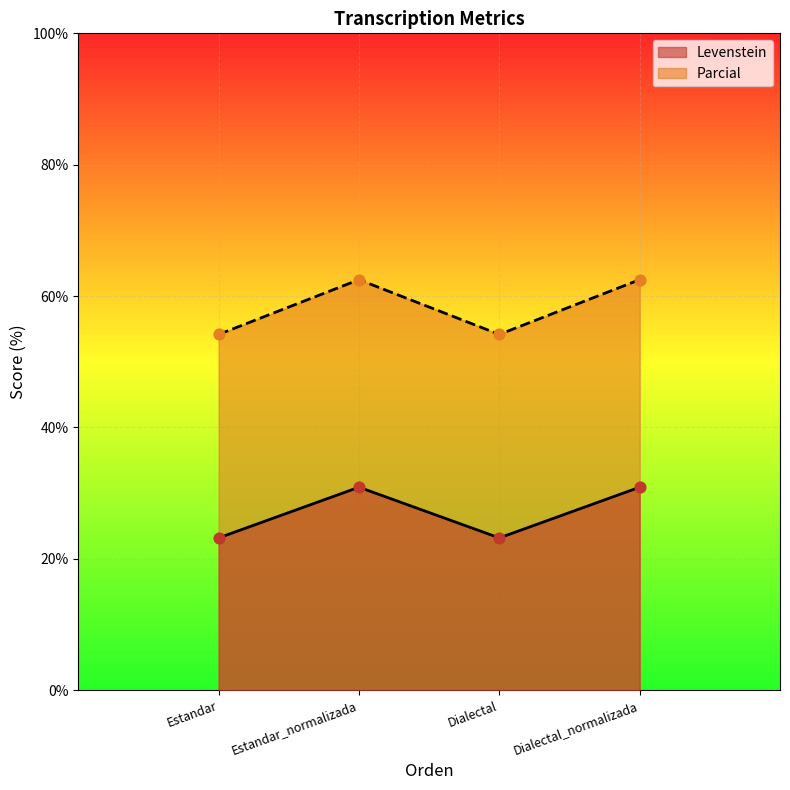

Is the value of Parcial at Dialectal_normalizada greater than the value of Levenstein at Dialectal_normalizada?

Yes